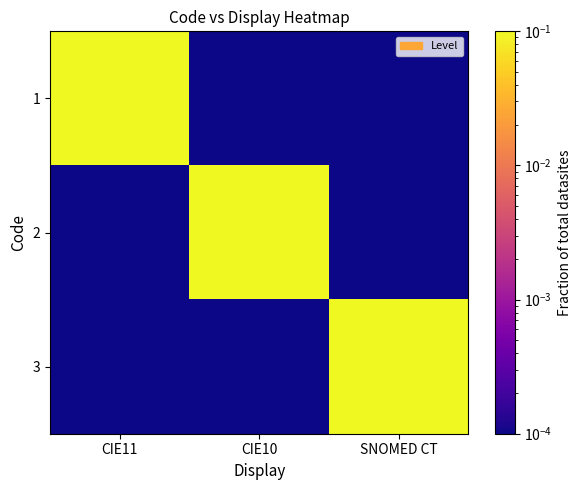

What is the maximum value shown in the chart?

1.0